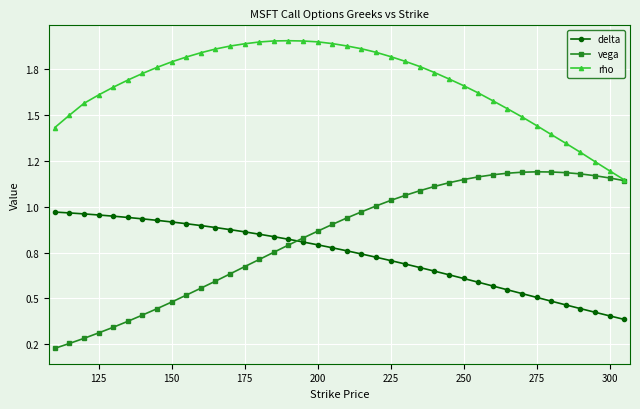

Reading right to left, what are all the values shown in this chart?

delta: 0.4	0.4	0.4	0.4	0.5	0.5	0.5	0.5	0.5	0.6	0.6	0.6	0.6	0.6	0.7	0.7	0.7	0.7	0.7	0.8	0.8	0.8	0.8	0.8	0.8	0.8	0.9	0.9	0.9	0.9	0.9	0.9	0.9	0.9	0.9	0.9	1.0	1.0	1.0	1.0
vega: 1.1	1.2	1.2	1.2	1.2	1.2	1.2	1.2	1.2	1.2	1.2	1.1	1.1	1.1	1.1	1.1	1.0	1.0	1.0	0.9	0.9	0.9	0.8	0.8	0.8	0.7	0.7	0.6	0.6	0.6	0.5	0.5	0.4	0.4	0.4	0.3	0.3	0.3	0.3	0.2
rho: 1.1	1.2	1.2	1.3	1.3	1.4	1.4	1.5	1.5	1.6	1.6	1.7	1.7	1.7	1.8	1.8	1.8	1.8	1.9	1.9	1.9	1.9	1.9	1.9	1.9	1.9	1.9	1.9	1.9	1.8	1.8	1.8	1.8	1.7	1.7	1.6	1.6	1.6	1.5	1.4